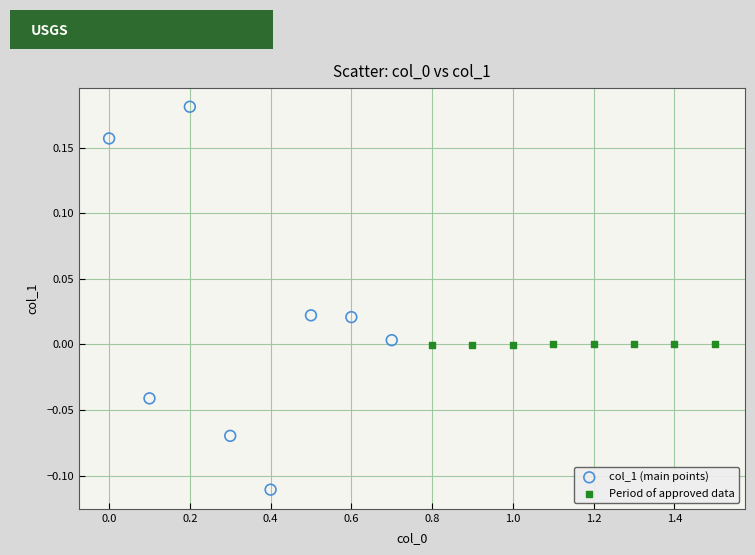

Which series has the widest spread of Y values?

col_1 (main points)